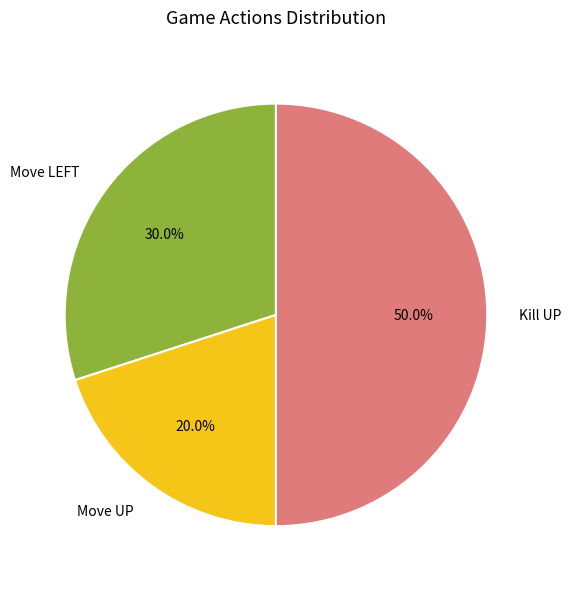

Is it true that Kill UP is 50% of the pie?

True